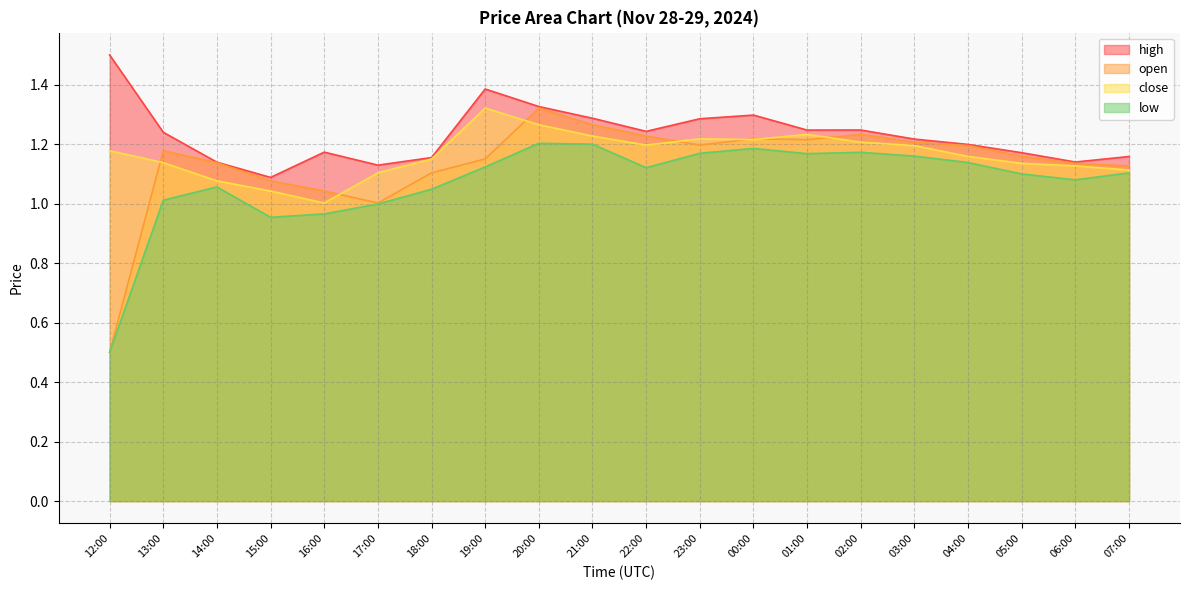

Which category has the highest value across all series?

12:00